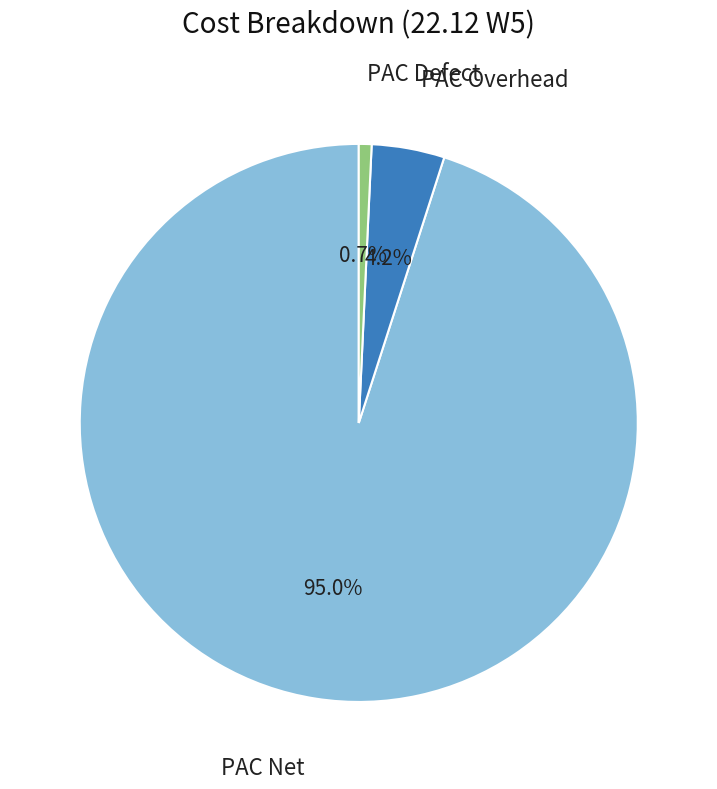

Which has a higher value, PAC Defect or PAC Net?

PAC Net